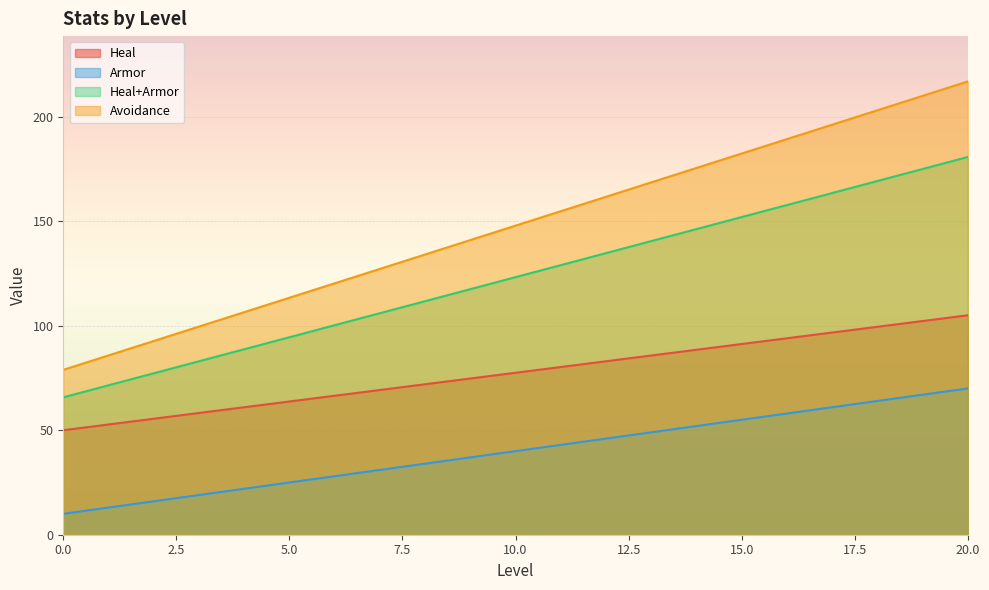

List the series in order of their overall mean, lowest first.

Armor, Heal, Heal+Armor, Avoidance